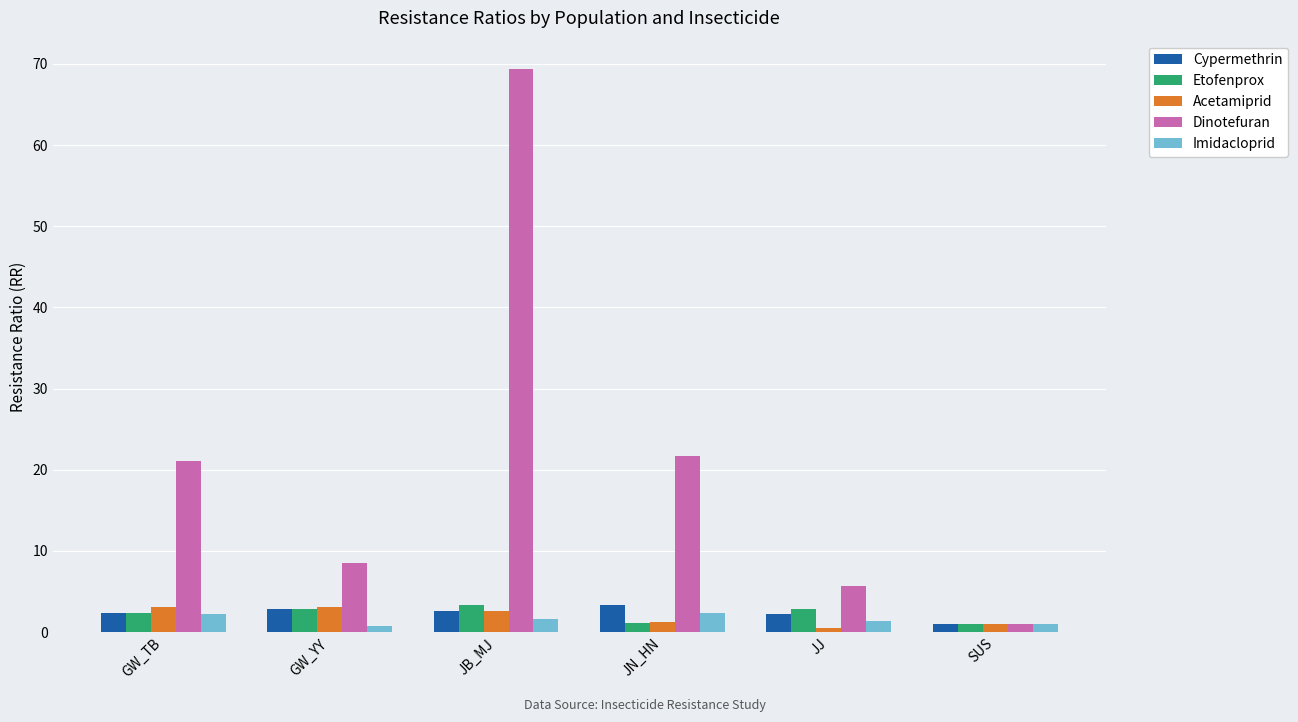

Is it true that Dinotefuran equals 21.7 at JN_HN?

True